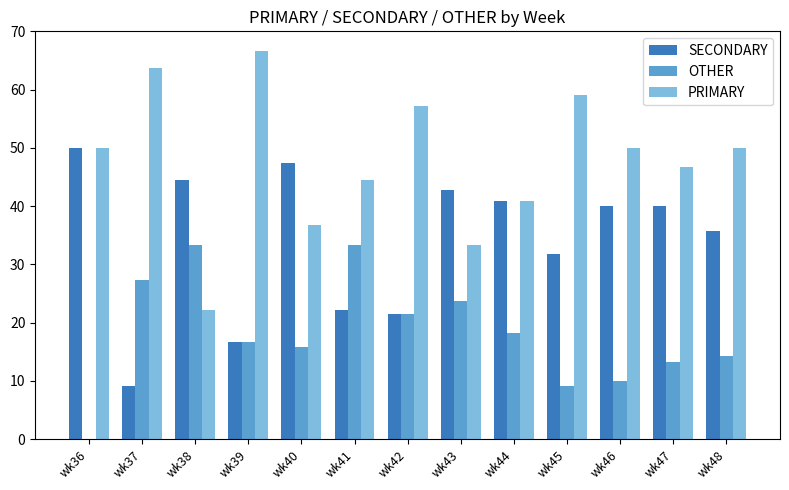

Which series has the widest spread of values?

PRIMARY